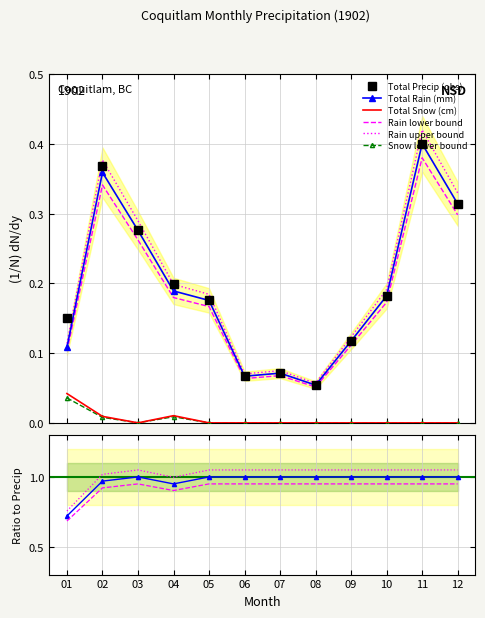

The value of Total Precip (mm) at 05 is 0.2. True or false?

True